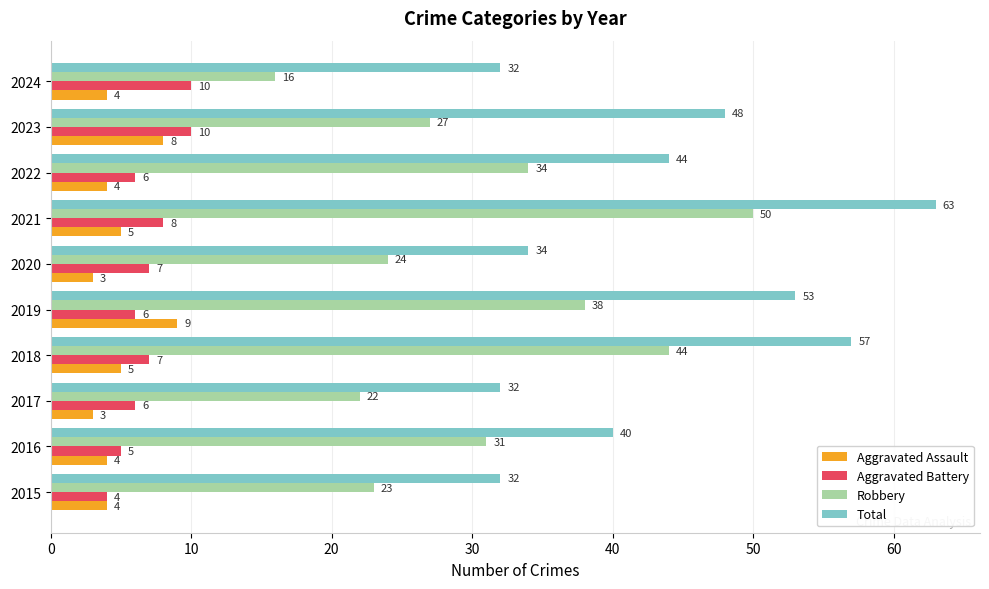

What is the spread (max minus min) of values at 2024?

28